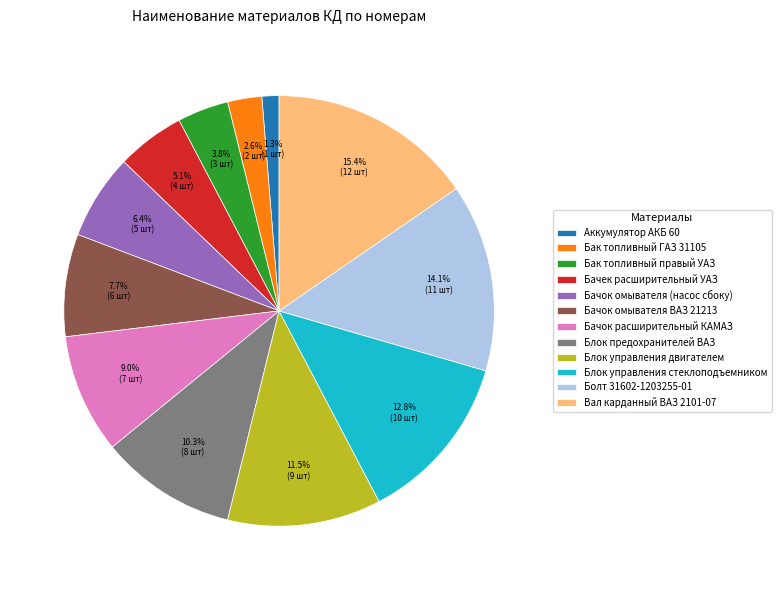

How many segments does this pie chart have?

12